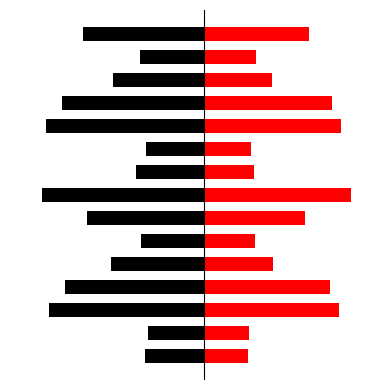

What is the difference between the highest and lowest values at 8?

5.3